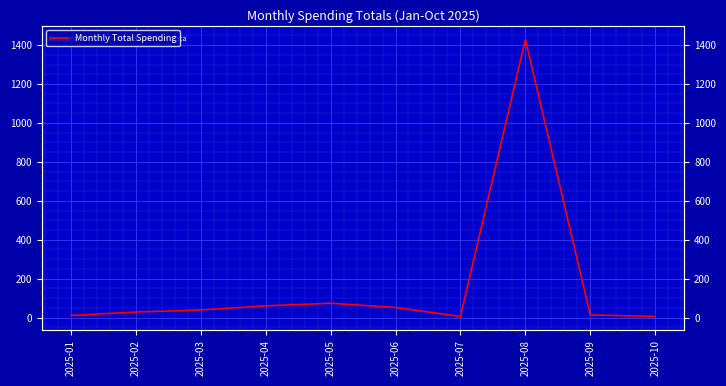

Does the chart display data point markers on the line(s)?

No